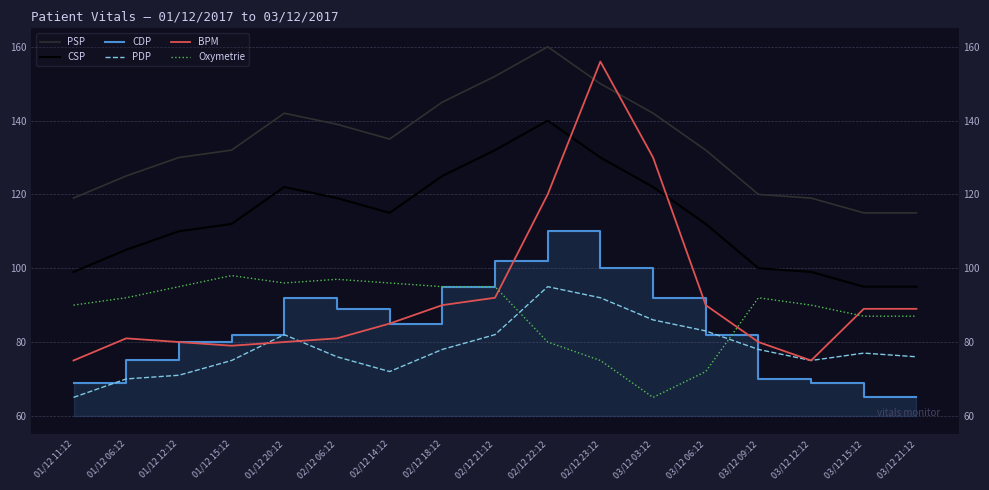

Rank the series by their maximum value, from lowest to highest.

PDP, Oxymetrie, CDP, CSP, BPM, PSP